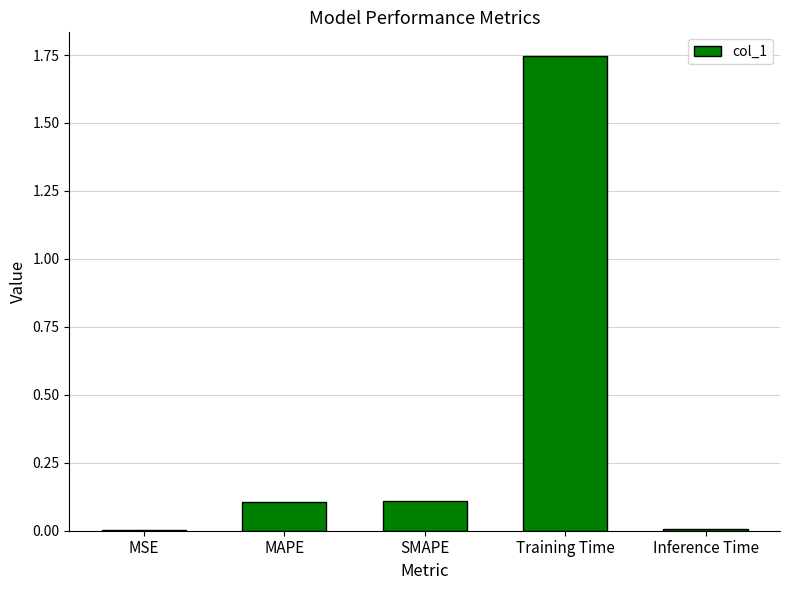

Read the value at SMAPE.

0.1